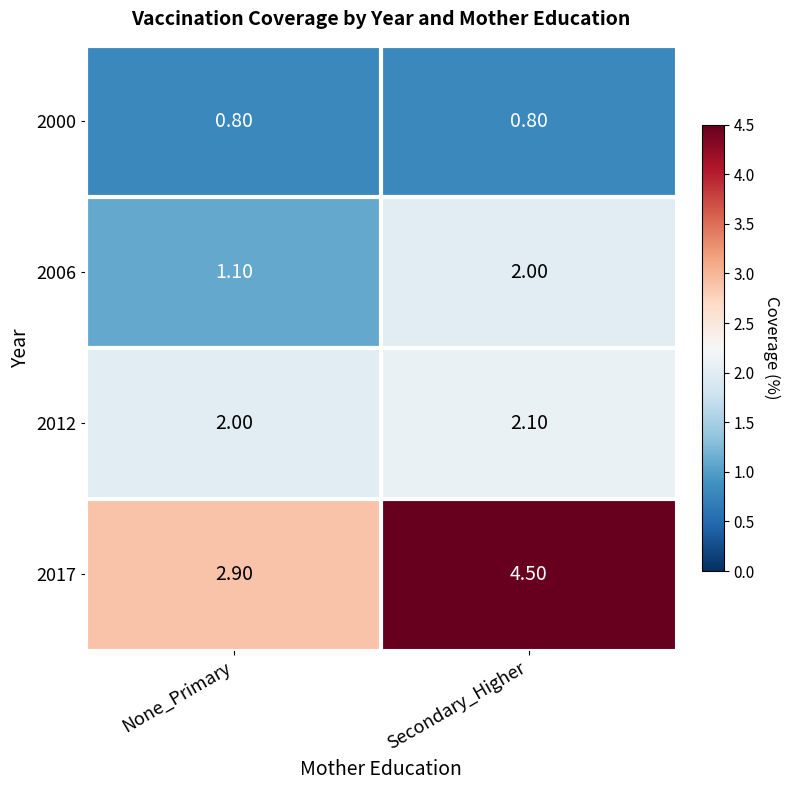

Which label corresponds to the largest value in the chart?

Secondary_Higher